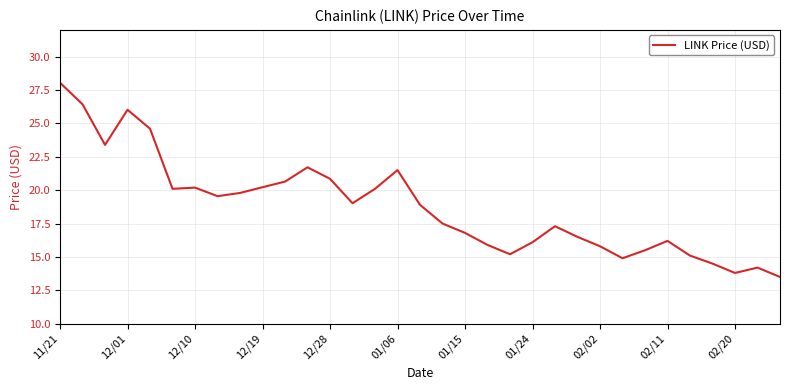

What is the difference between the maximum and minimum values?

14.5